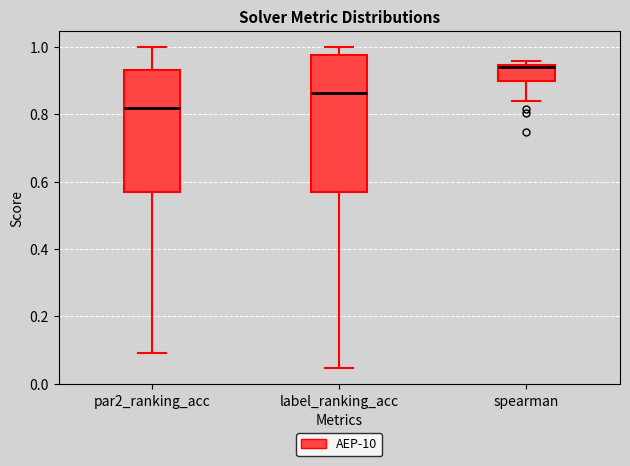

Where is the upper edge of the box for label_ranking_acc on the y-axis? The values are not printed on the chart, so give them approximately, as read against the axis.

0.98